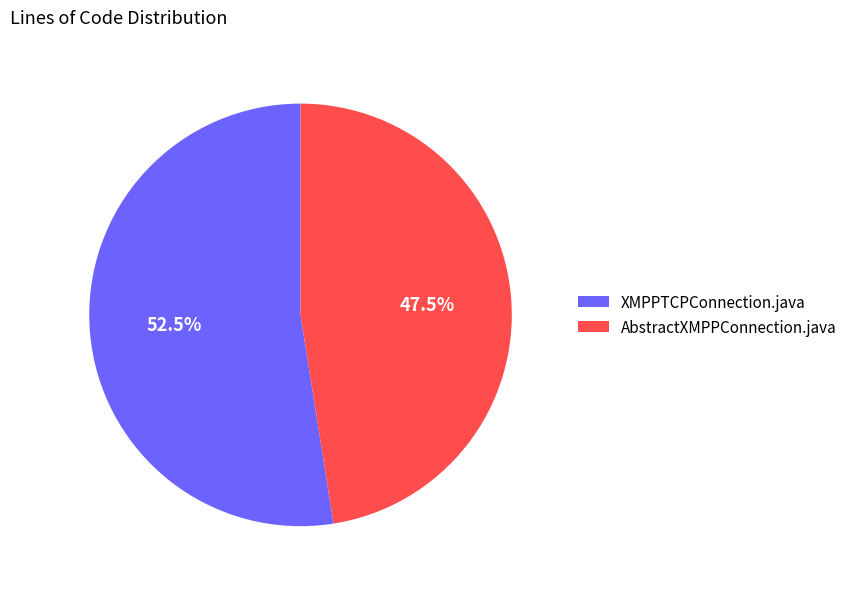

The XMPPTCPConnection.java slice represents 61% of the pie. True or false?

False